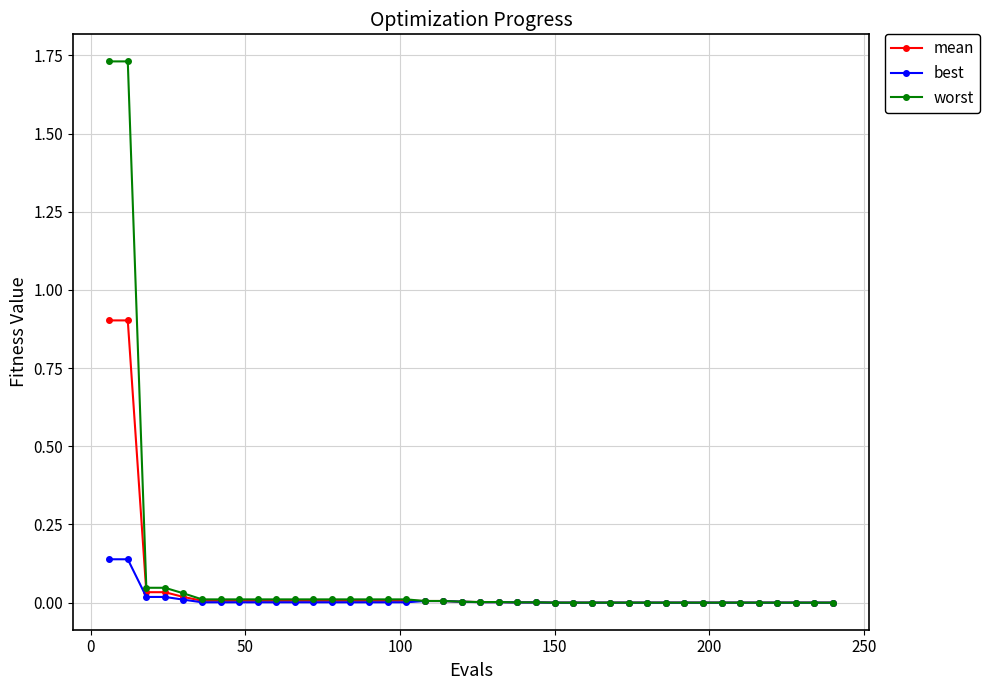

List the series in order of their peak value, lowest first.

best, mean, worst